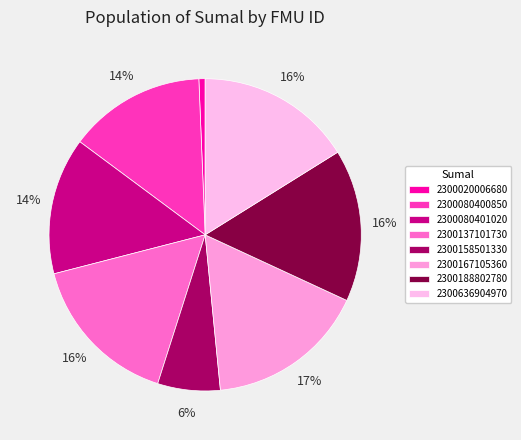

Do 2300636904970 and 2300080400850 together represent more than half of the pie?

No